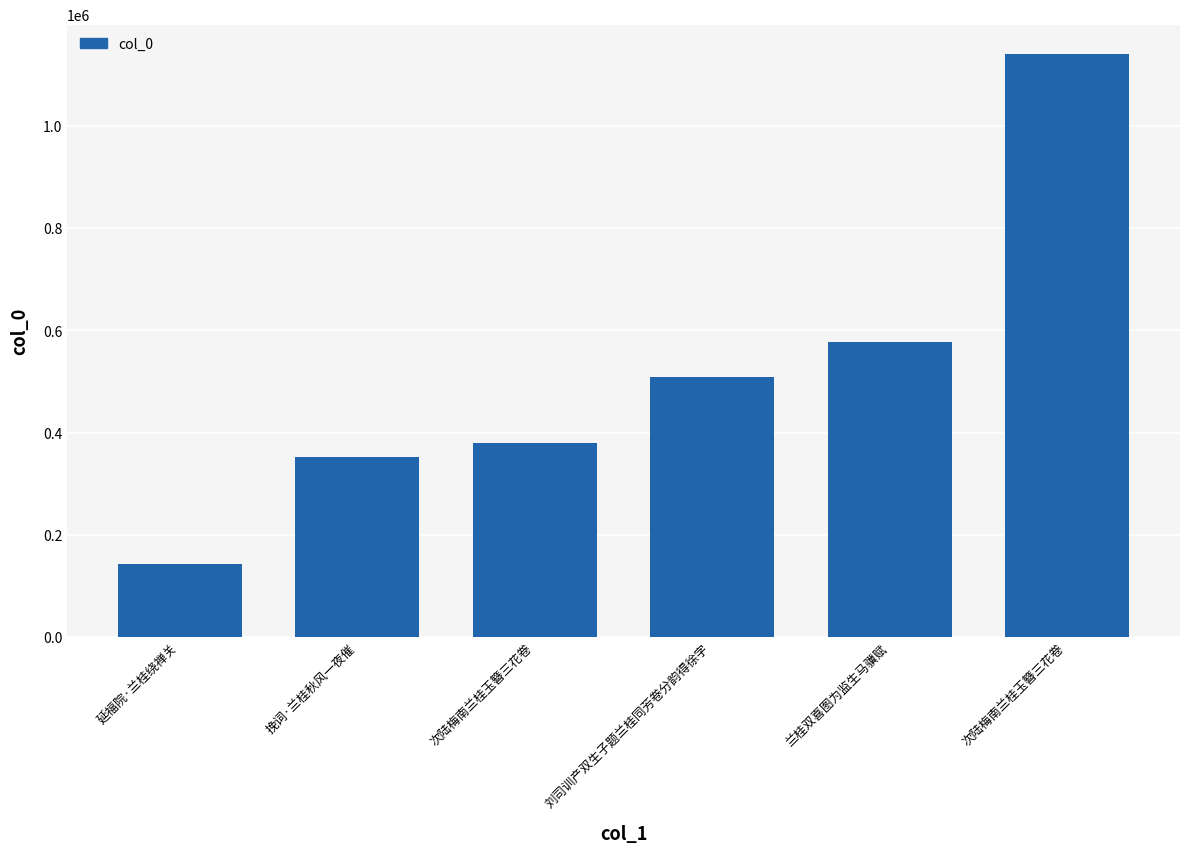

At which category does the chart reach its minimum across all series?

延福院·兰桂绕禅关